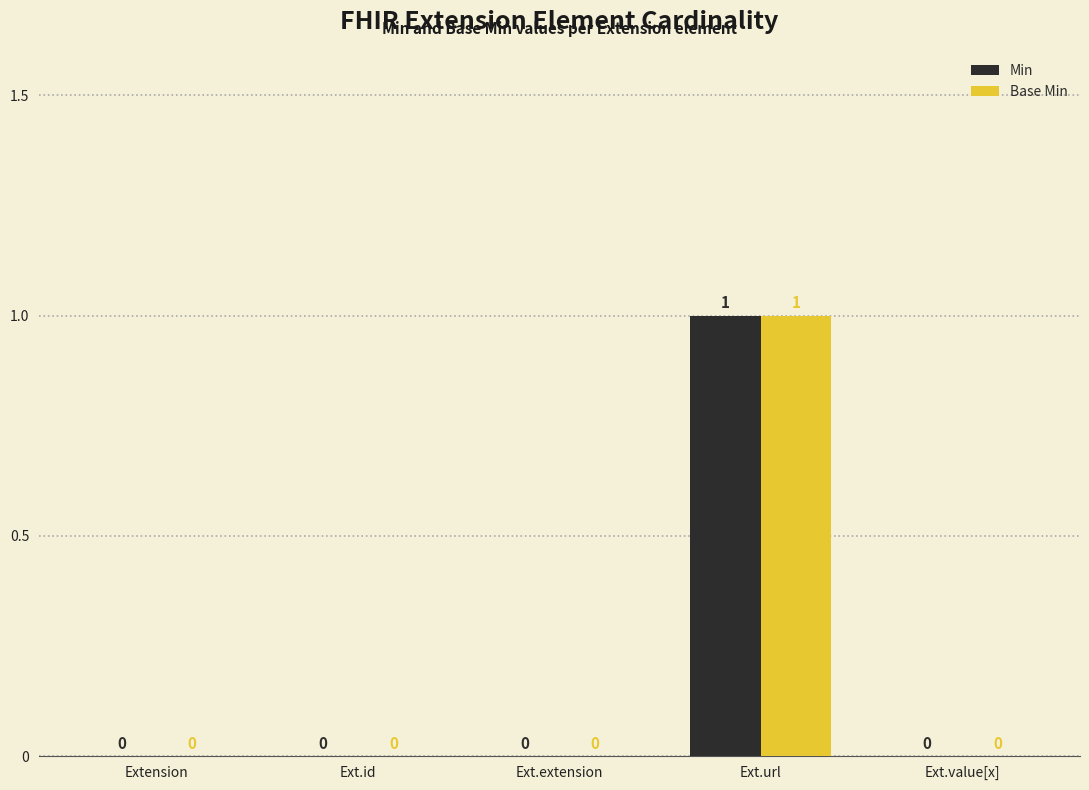

Is it true that Min equals 0 at Extension?

True